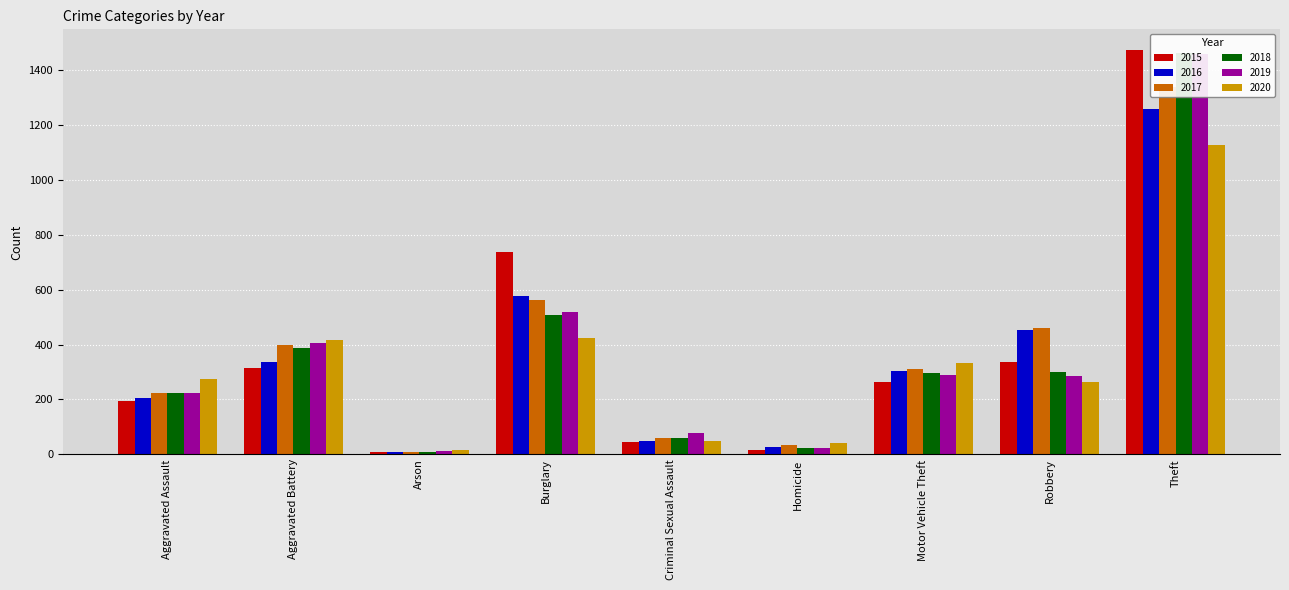

True or false: 2016 has a value of 36 at Homicide.

False